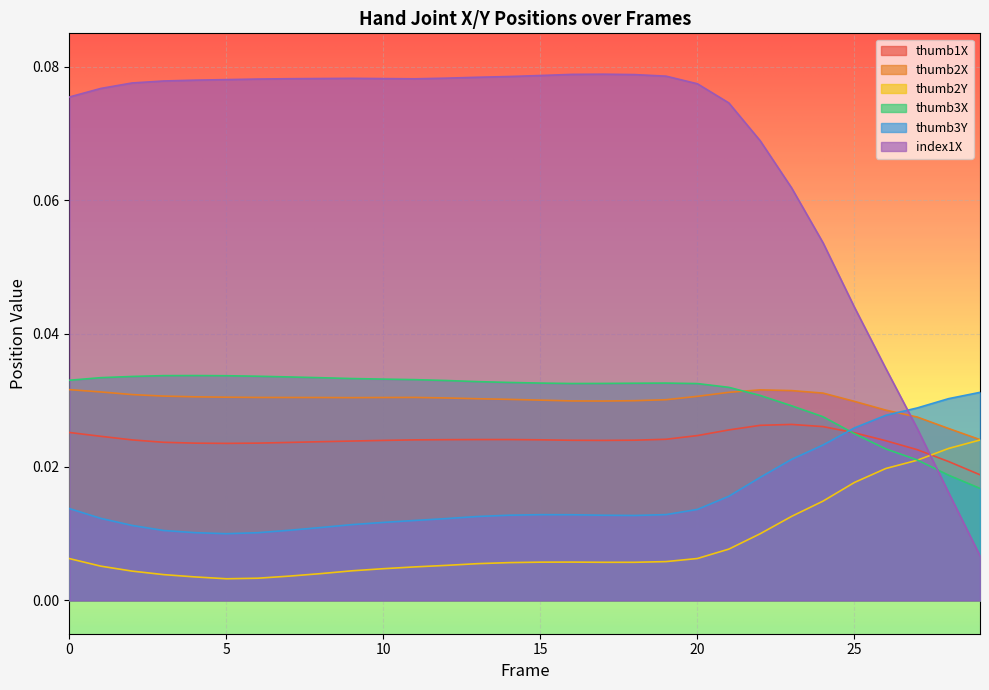

Which series has the largest total across all categories?

index1X